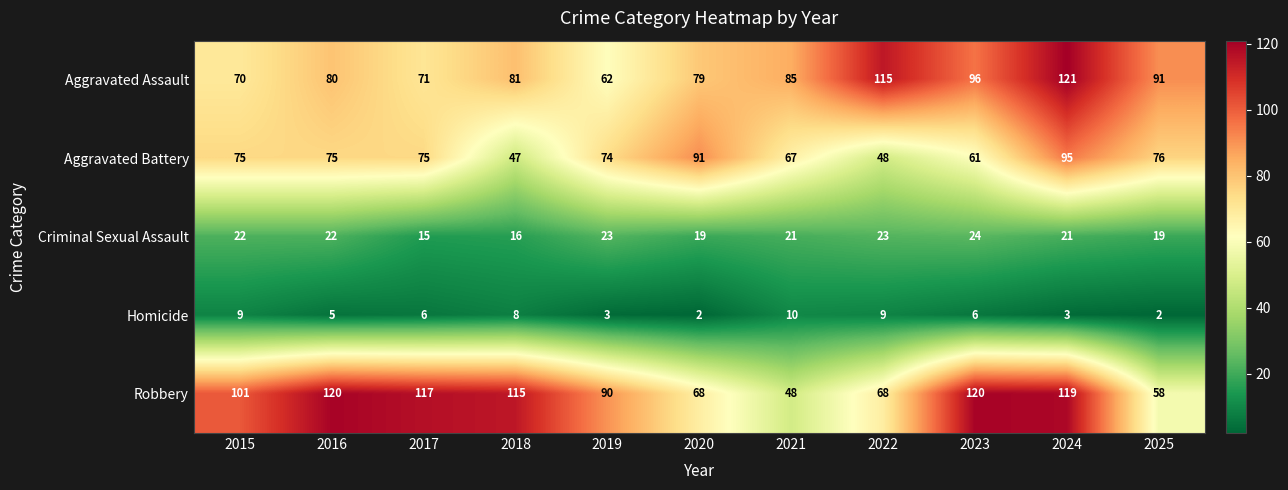

What is the sum of the Criminal Sexual Assault values at 2022 and 2018?

39